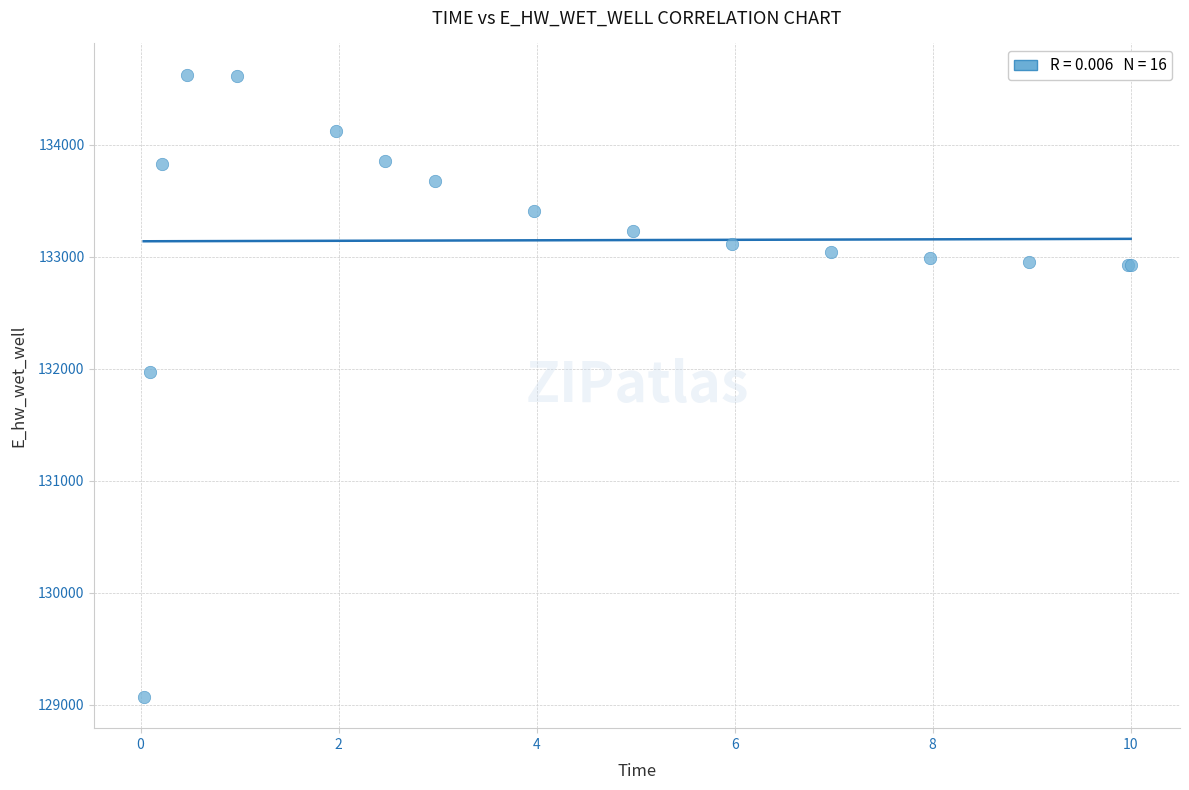

What Y value in the scatter plot is closest to 131849?

131970.0